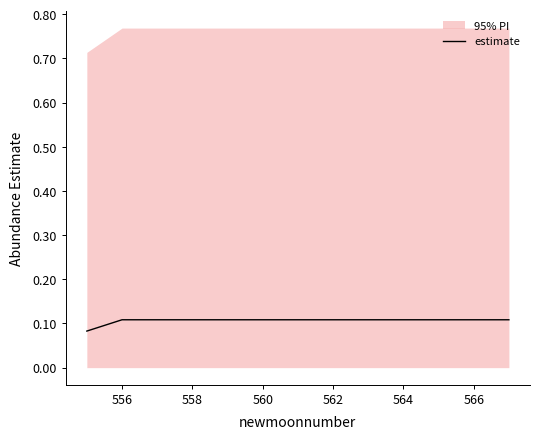

What is the sum of all values?

1.4